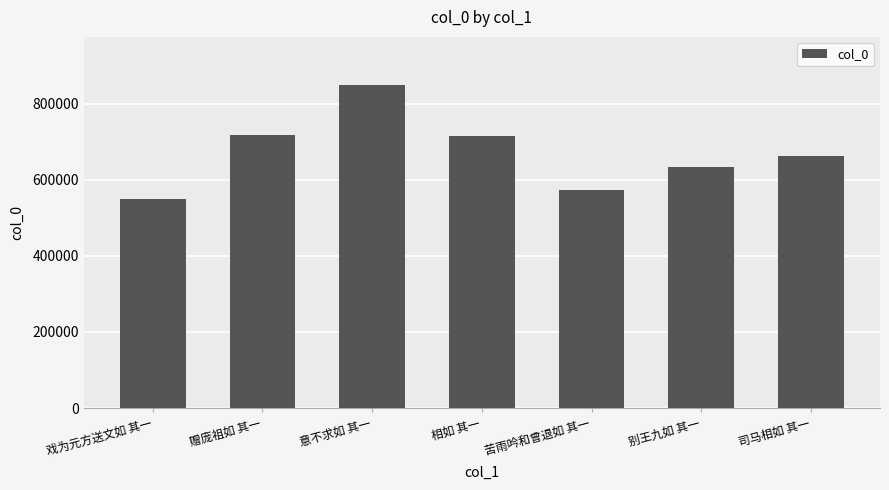

What is the sum of the values at 意不求如 其一 and 赠庞祖如 其一?

1565496